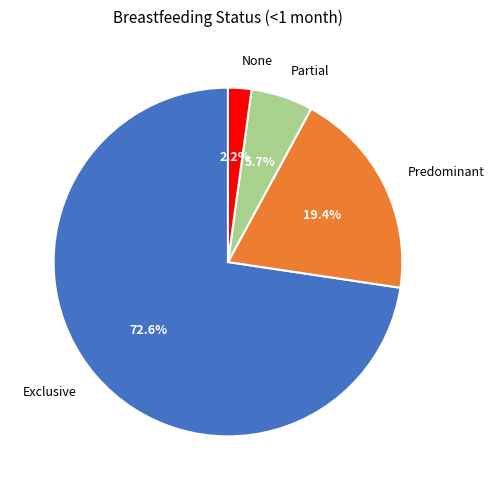

Count the number of slices in the pie.

4